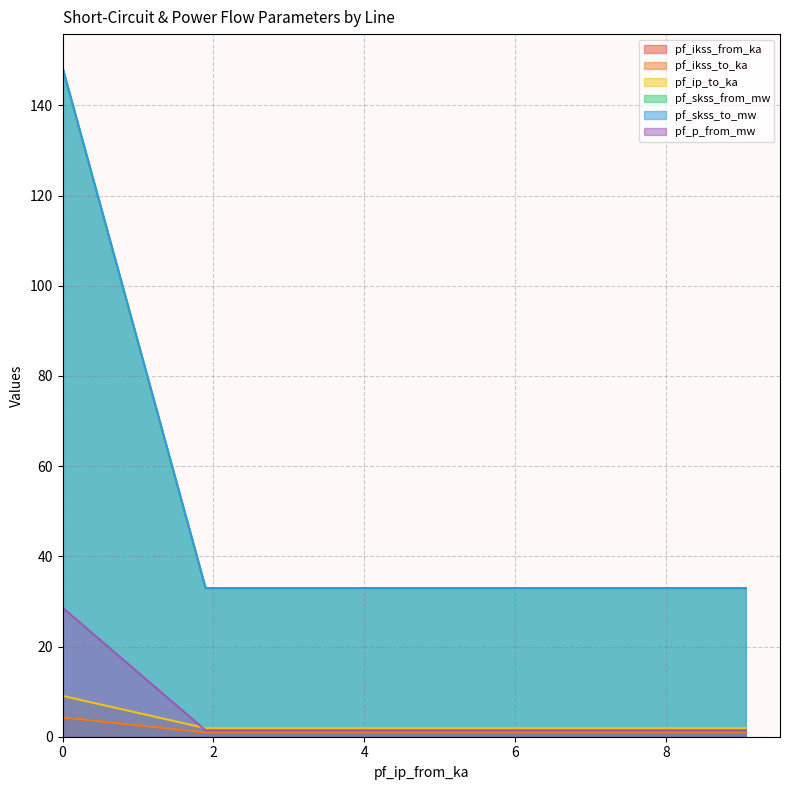

Rank the series at Line_2 from lowest to highest value.

pf_ikss_from_ka, pf_ikss_to_ka, pf_p_from_mw, pf_ip_to_ka, pf_skss_from_mw, pf_skss_to_mw